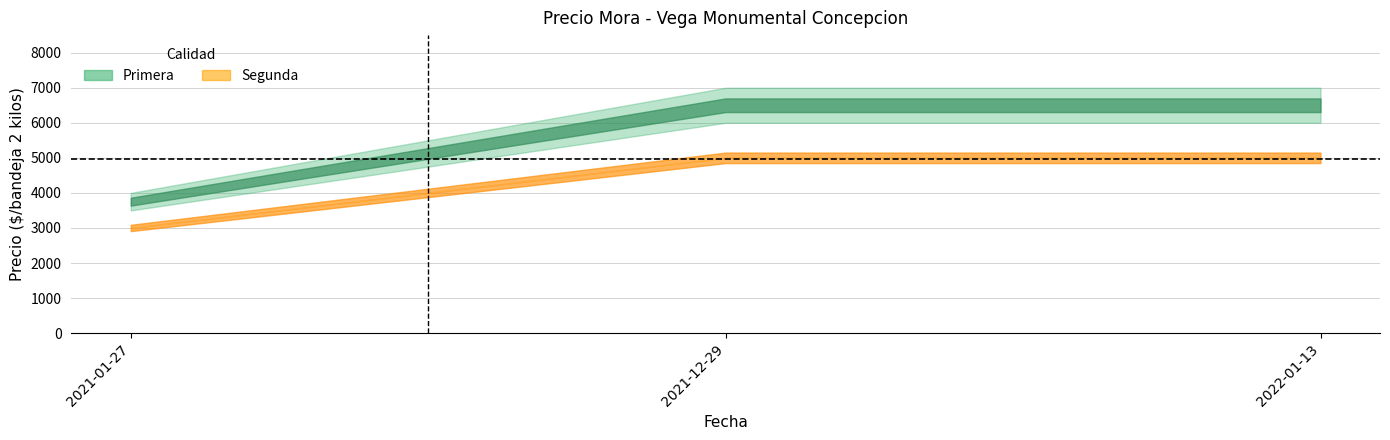

True or false: Precio maximo Segunda has a value of 5000 at 2021-12-29.

True